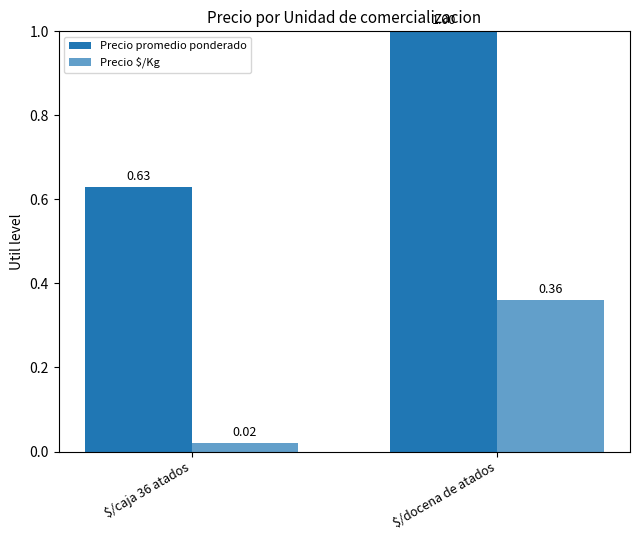

How many categories are shown in the chart?

2